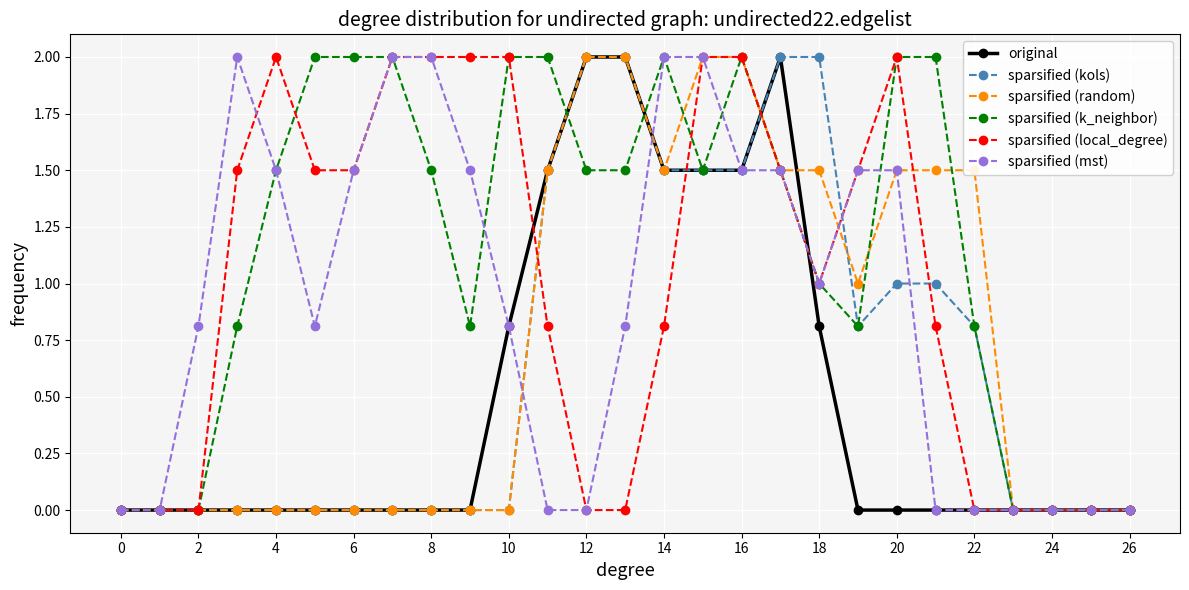

Is this an area chart (filled region under the line)?

No